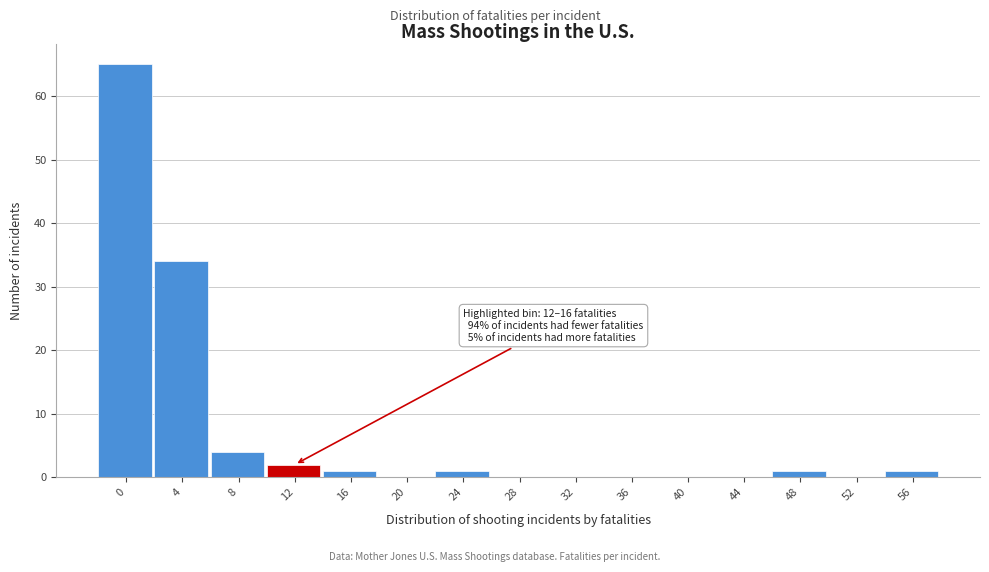

Reading left to right, what are all the values shown in this chart?

0=65	4=34	8=4	12=2	16=1	20=0	24=1	28=0	32=0	36=0	40=0	44=0	48=1	52=0	56=1